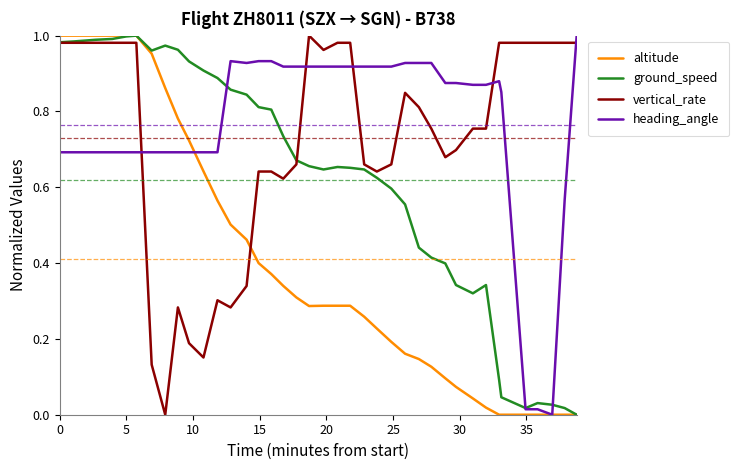

True or false: ground_speed and altitude intersect in this chart.

False